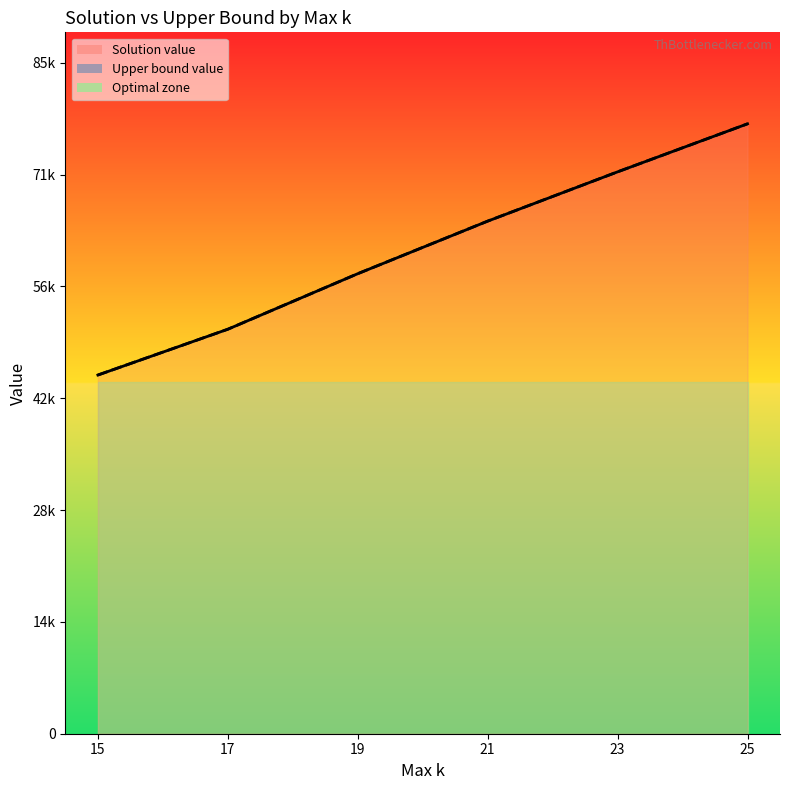

What is the value of the Upper bound value point at the 12th from the left?

73130.5